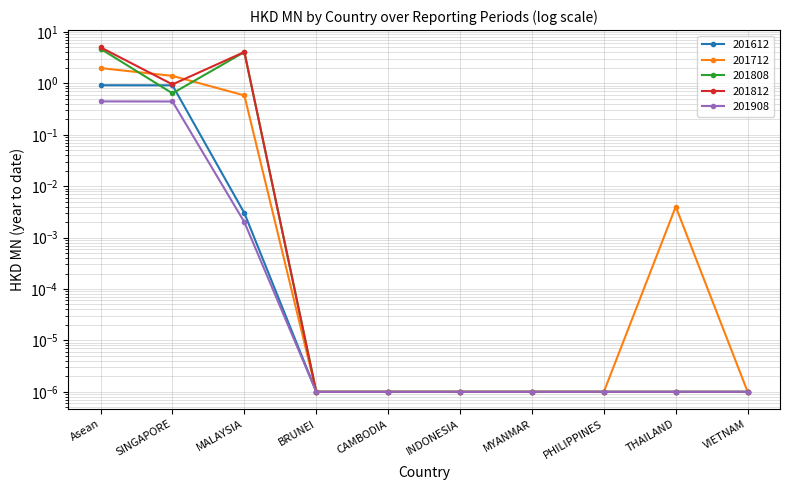

Which category has the highest value across all series?

Asean